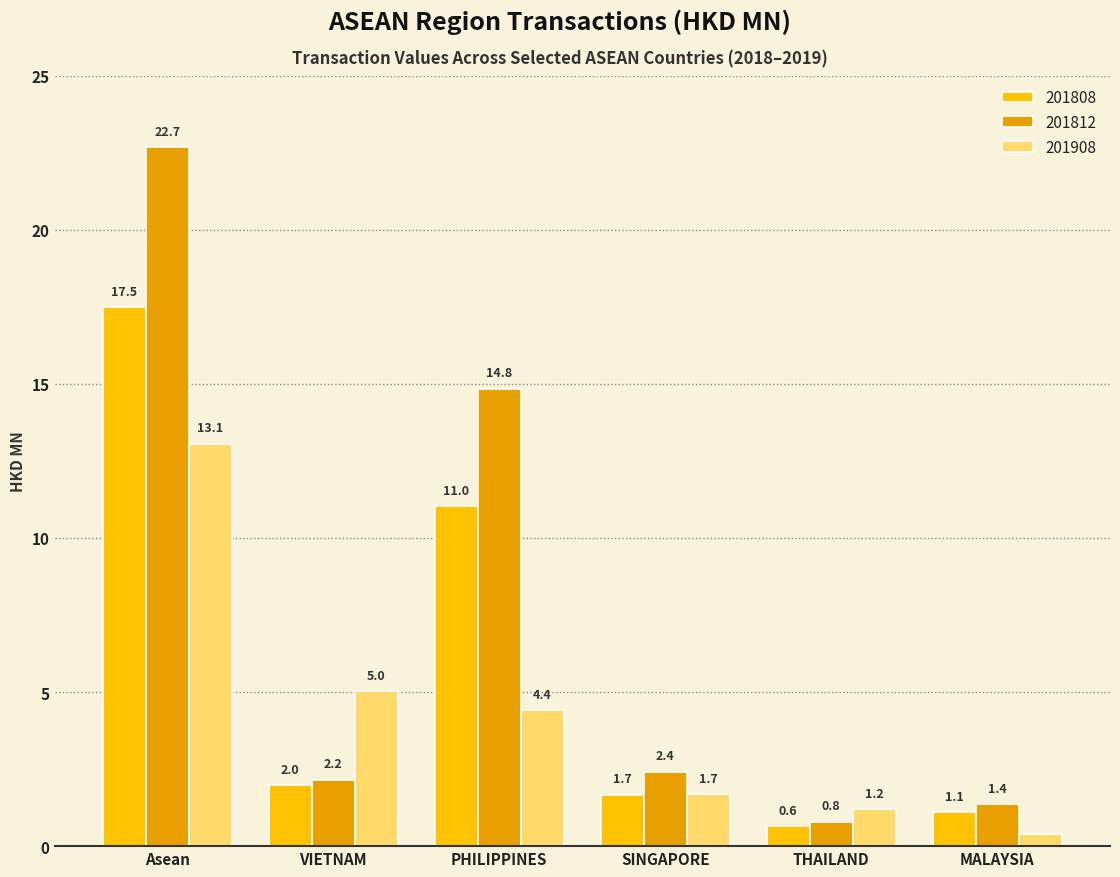

What position from the left is SINGAPORE?

4